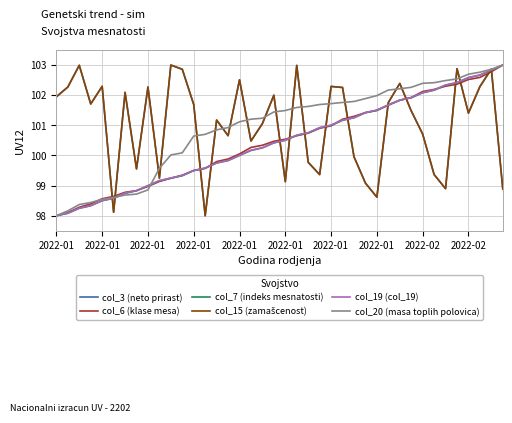

Does the chart display data point markers on the line(s)?

No